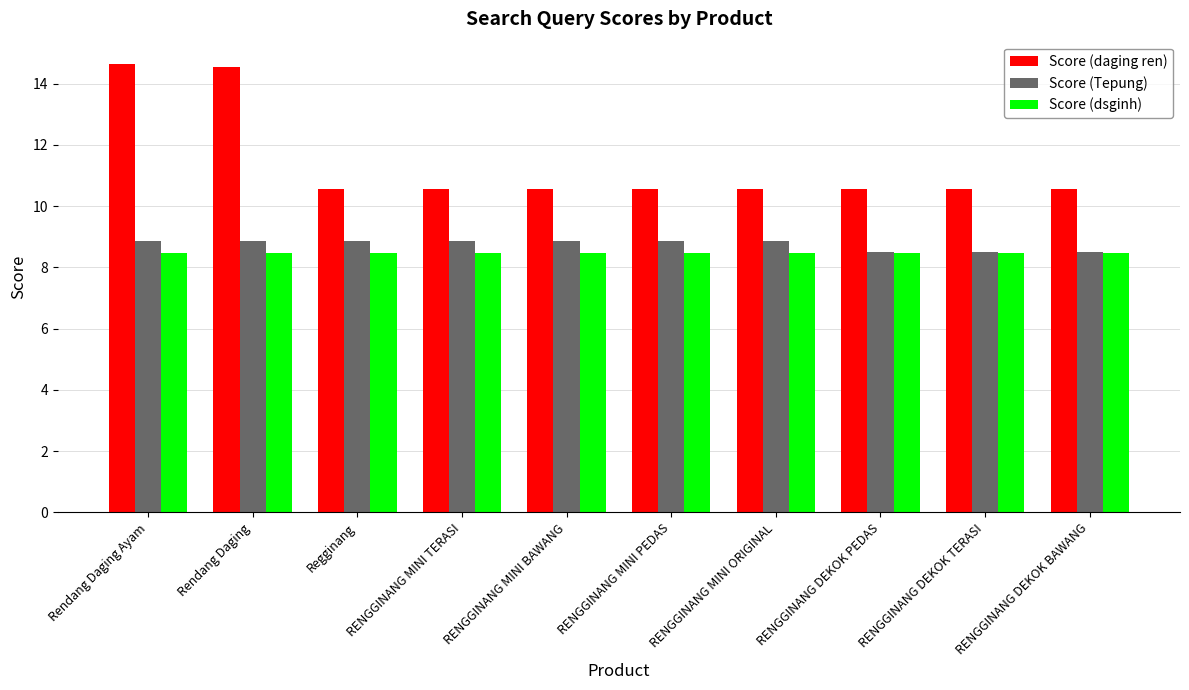

Reading left to right, extract all data points from this chart.

Score (daging ren): Rendang Daging Ayam=14.6	Rendang Daging=14.5	Regginang=10.6	RENGGINANG MINI TERASI=10.6	RENGGINANG MINI BAWANG=10.6	RENGGINANG MINI PEDAS=10.6	RENGGINANG MINI ORIGINAL=10.6	RENGGINANG DEKOK PEDAS=10.6	RENGGINANG DEKOK TERASI=10.6	RENGGINANG DEKOK BAWANG=10.6
Score (Tepung): Rendang Daging Ayam=8.9	Rendang Daging=8.9	Regginang=8.9	RENGGINANG MINI TERASI=8.9	RENGGINANG MINI BAWANG=8.9	RENGGINANG MINI PEDAS=8.9	RENGGINANG MINI ORIGINAL=8.9	RENGGINANG DEKOK PEDAS=8.5	RENGGINANG DEKOK TERASI=8.5	RENGGINANG DEKOK BAWANG=8.5
Score (dsginh): Rendang Daging Ayam=8.5	Rendang Daging=8.5	Regginang=8.5	RENGGINANG MINI TERASI=8.5	RENGGINANG MINI BAWANG=8.5	RENGGINANG MINI PEDAS=8.5	RENGGINANG MINI ORIGINAL=8.5	RENGGINANG DEKOK PEDAS=8.5	RENGGINANG DEKOK TERASI=8.5	RENGGINANG DEKOK BAWANG=8.5